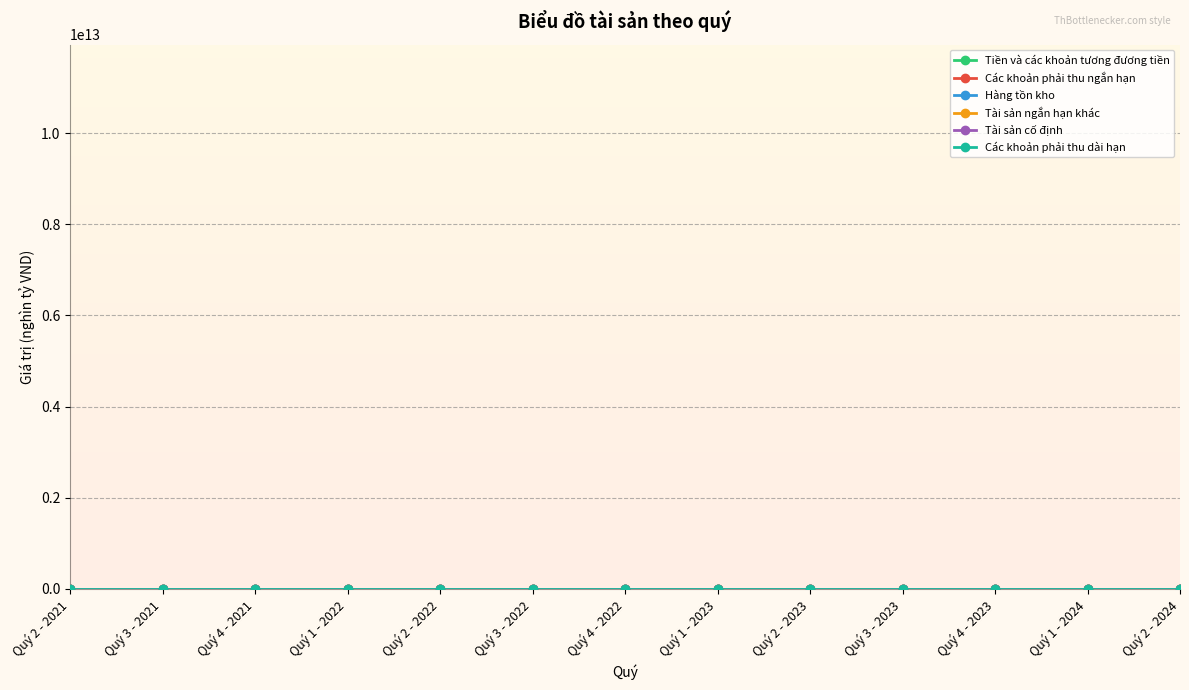

What is the label of the 2nd point from the right?

Quý 1 - 2024